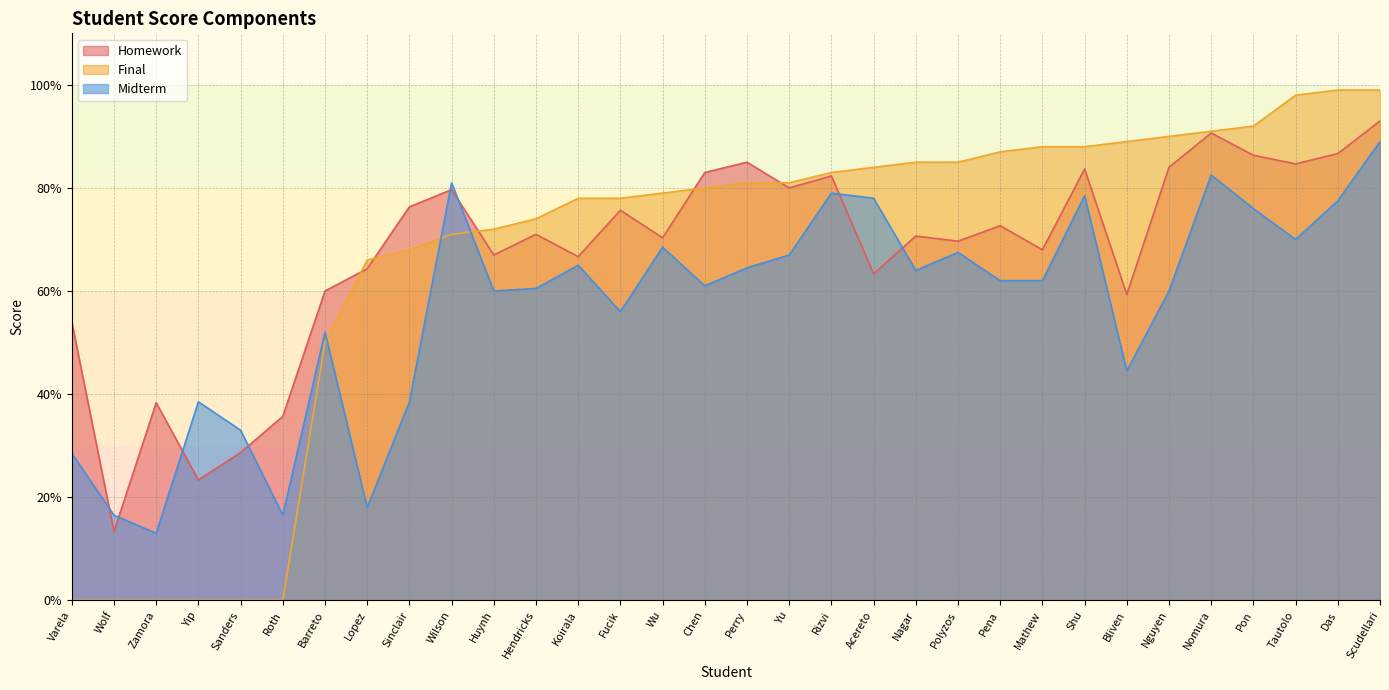

Which series has the widest spread of values?

Final